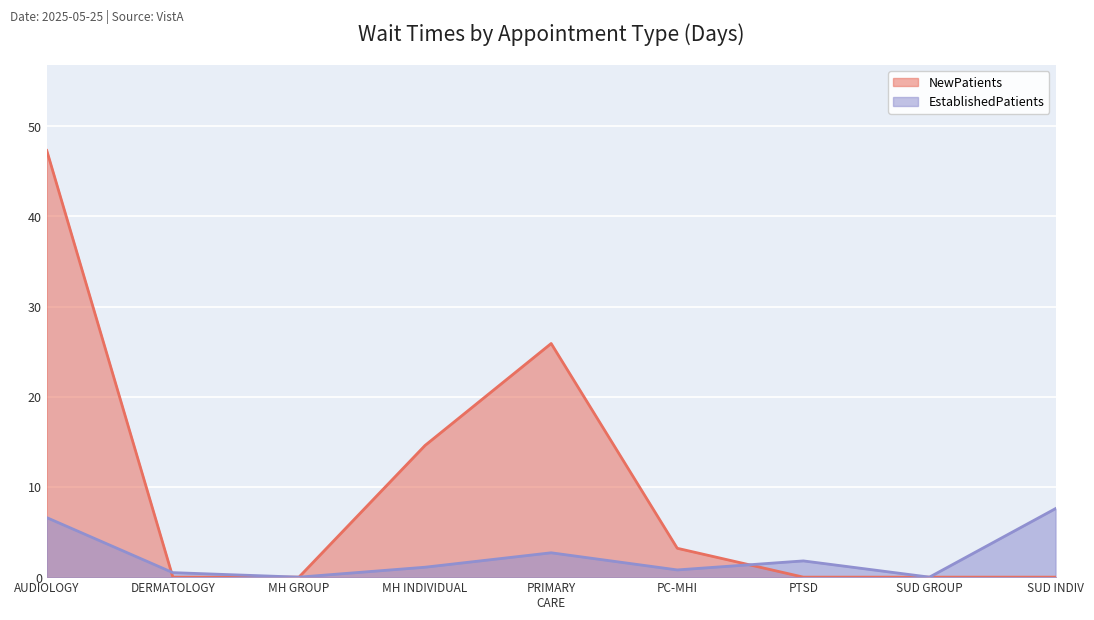

Which series has the widest spread of values?

NewPatients